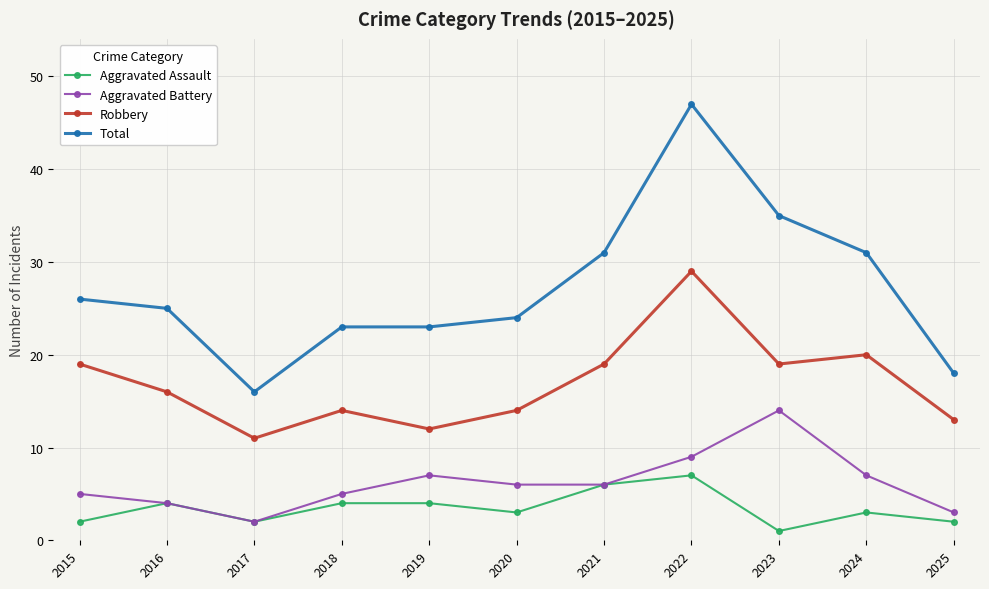

True or false: Robbery has more than 1 interior local peaks.

True